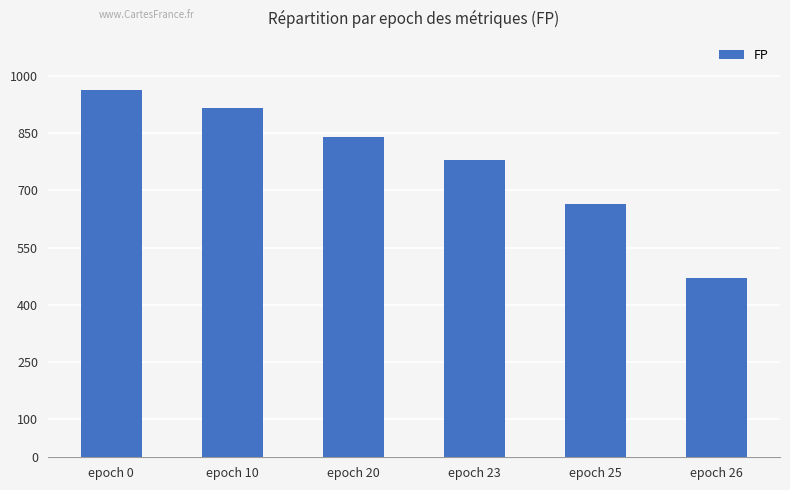

Reading left to right, list all the values displayed in this chart.

963	915	840	780	664	469